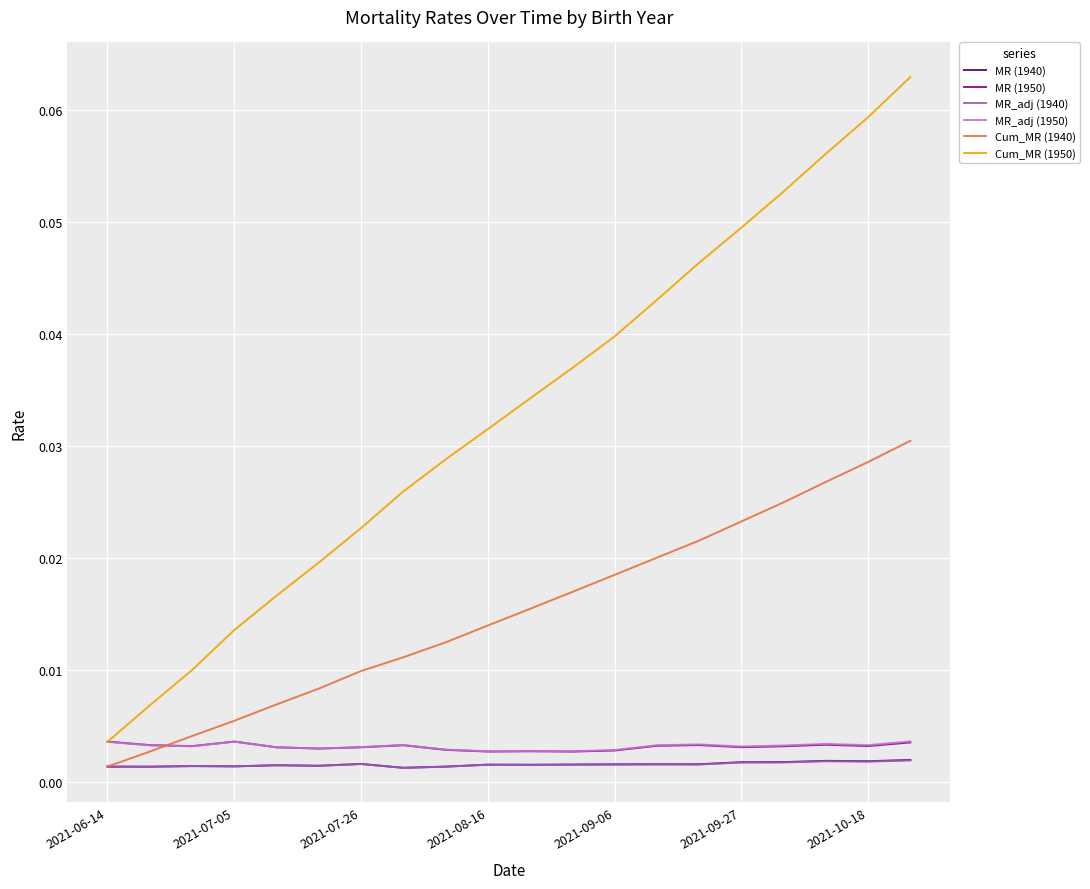

True or false: MR (1940) and Cum_MR (1950) cross at least once.

False